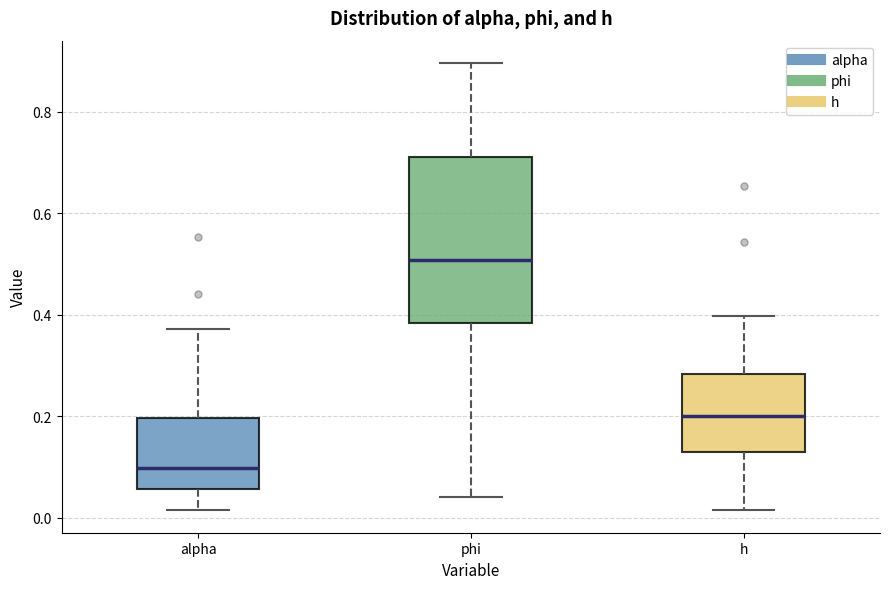

Which box's median line is the highest?

phi